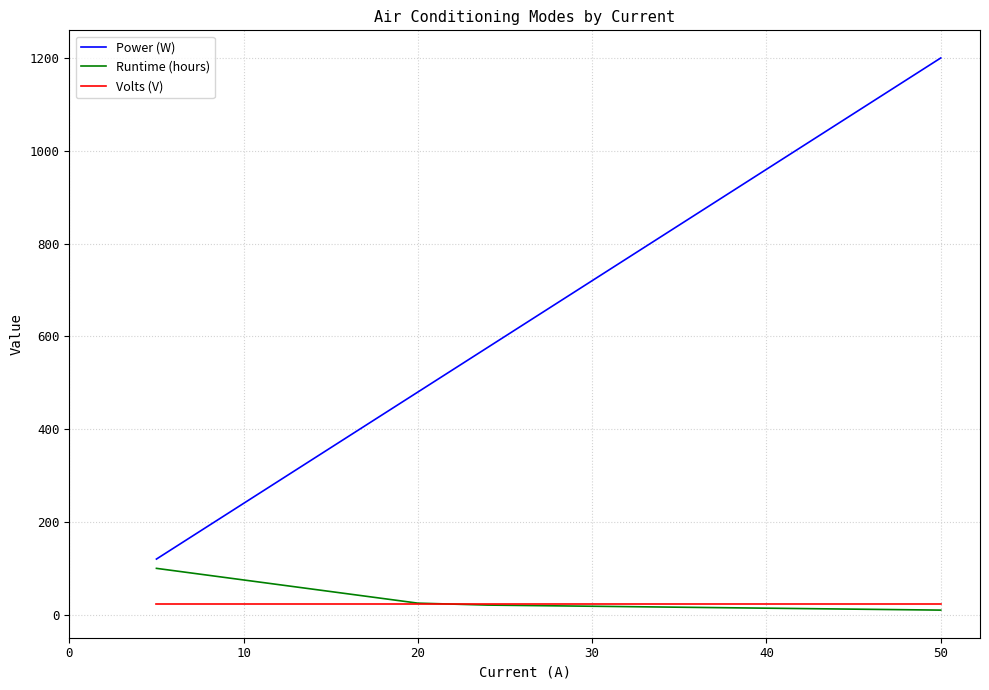

True or false: Power (W) and Volts (V) intersect in this chart.

False